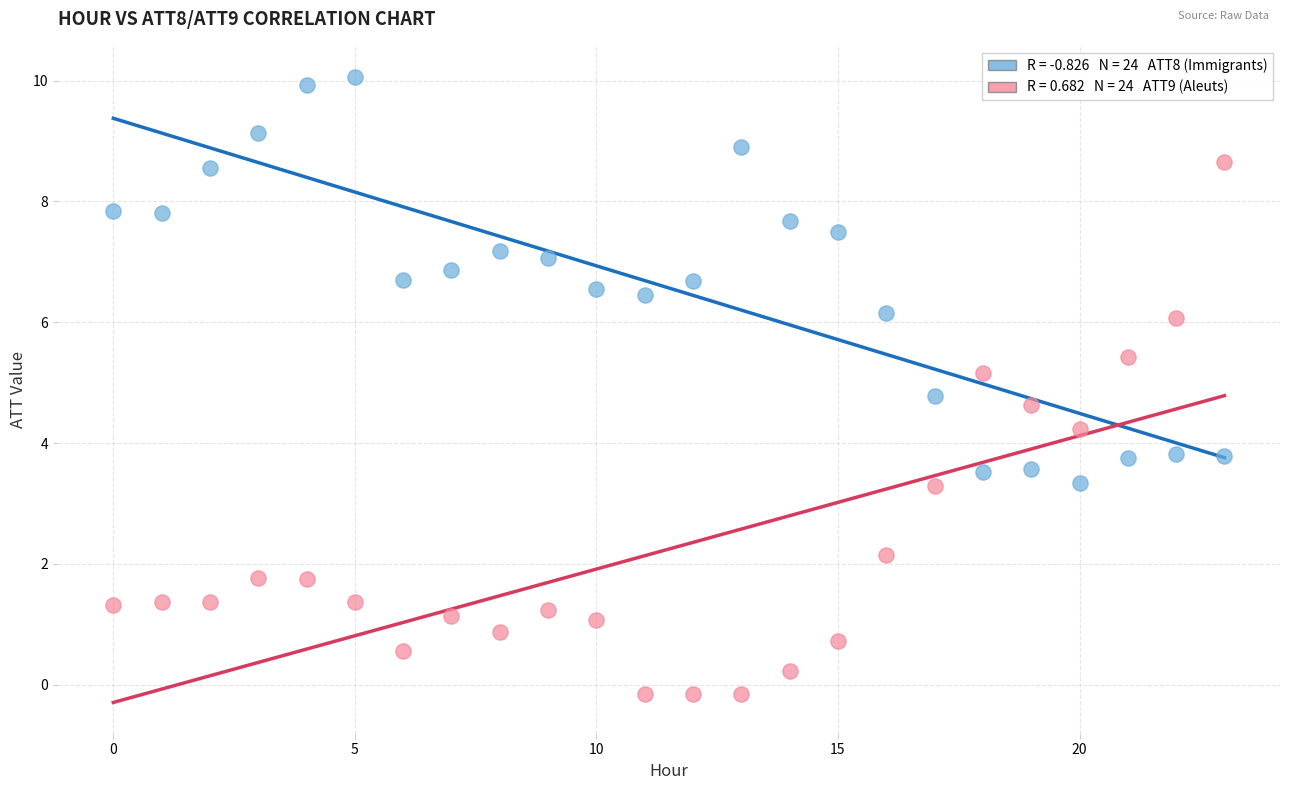

Across all data points, what is the range of Y values (max minus min)?

10.2